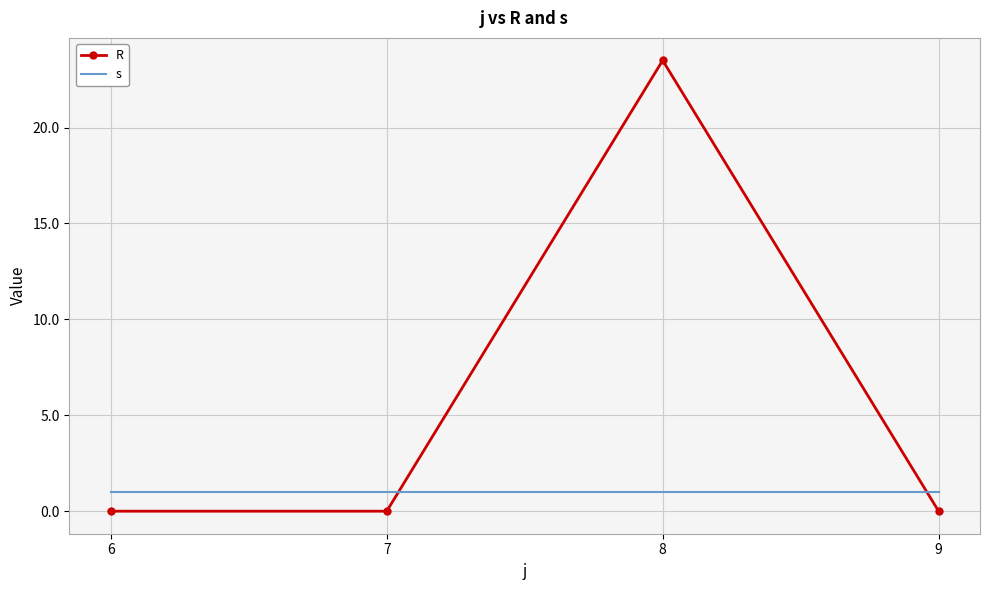

True or false: s has more than 1 interior local peaks.

False